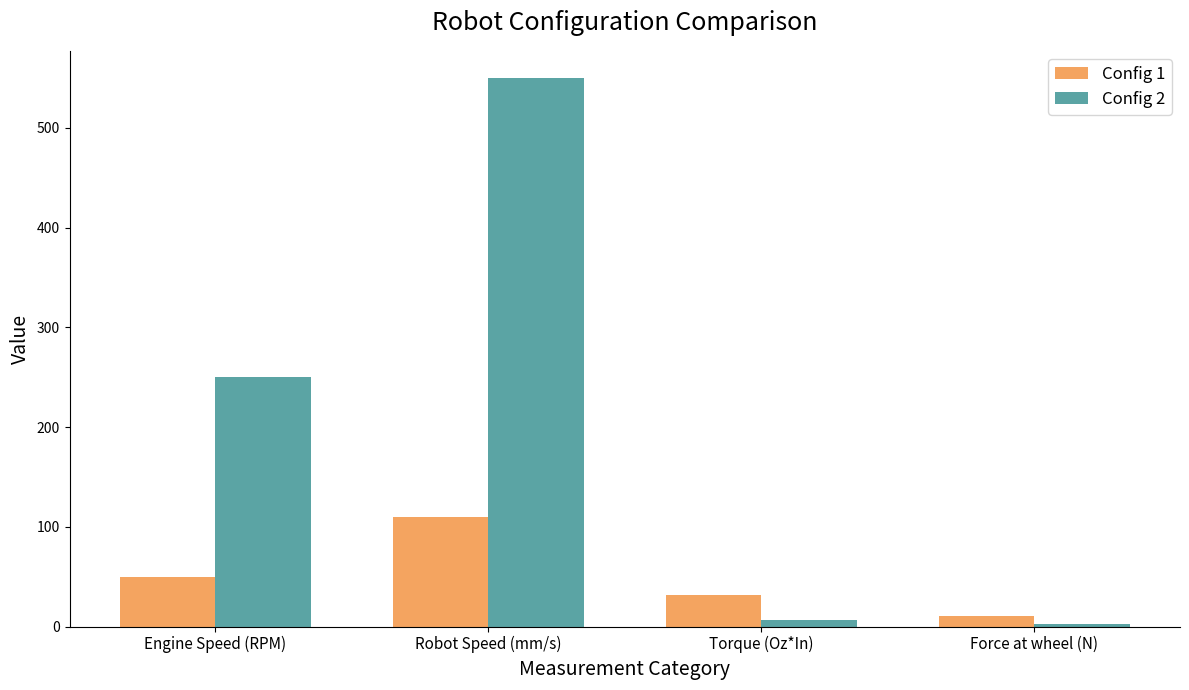

What are all the series names shown in the legend?

Config 1, Config 2